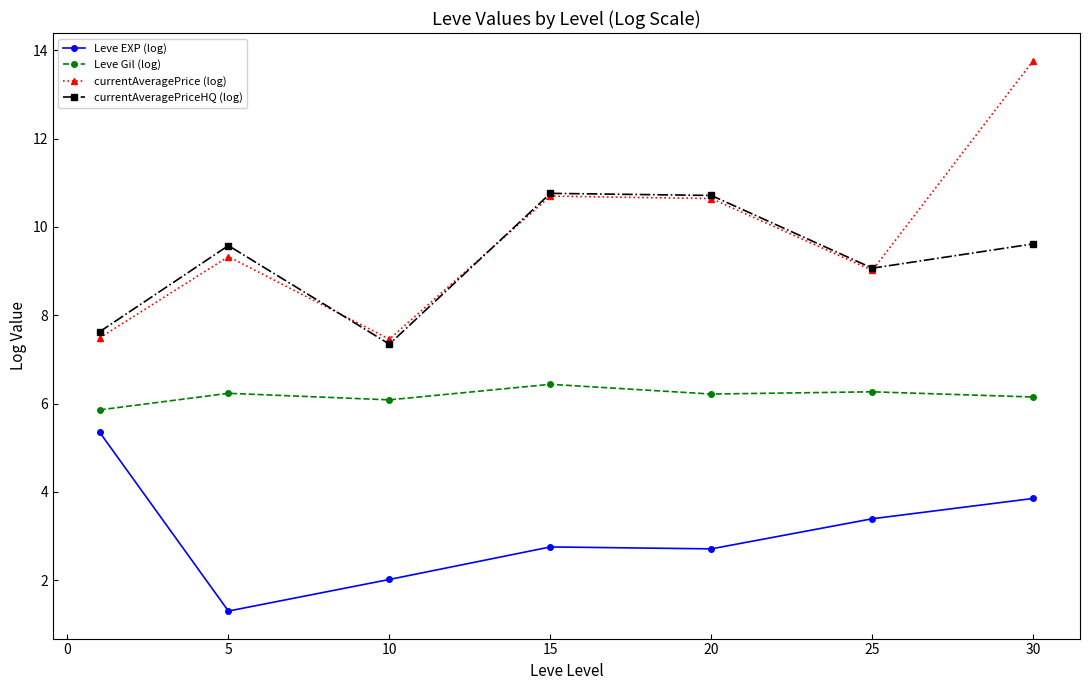

What is the value of the currentAveragePriceHQ (log) point at the 5th from the left?

10.7